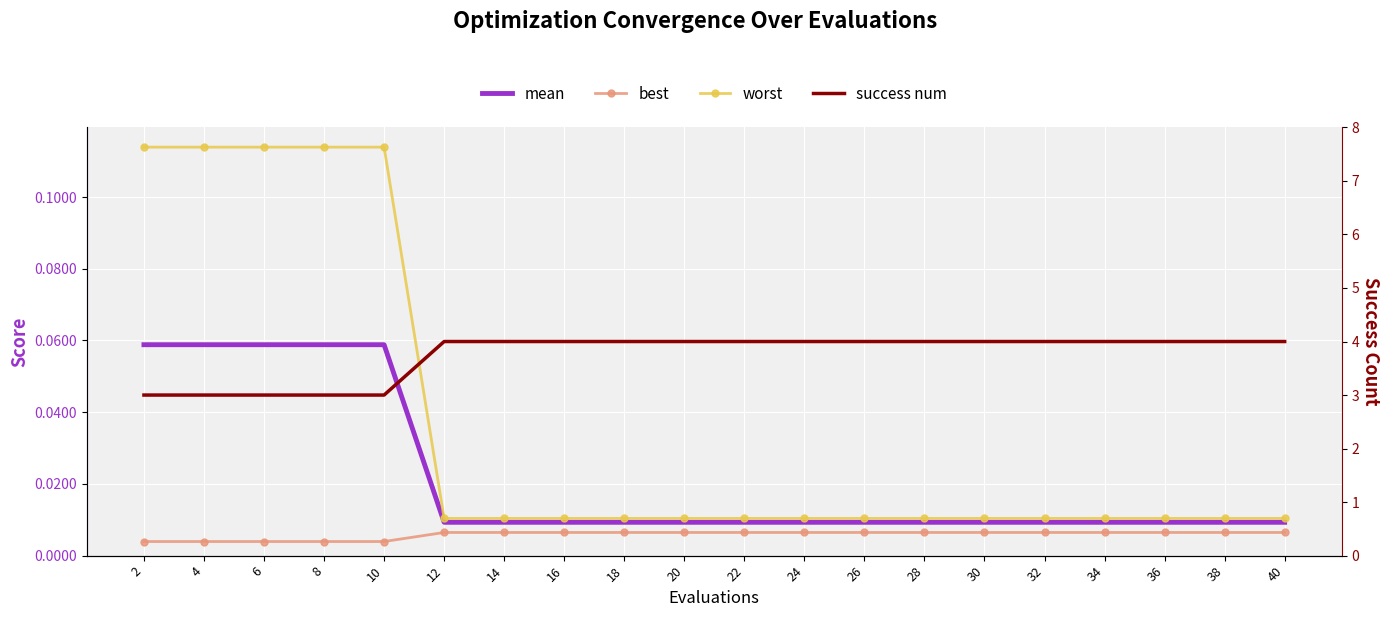

What is the difference between the second highest and minimum values in the worst series?

0.1